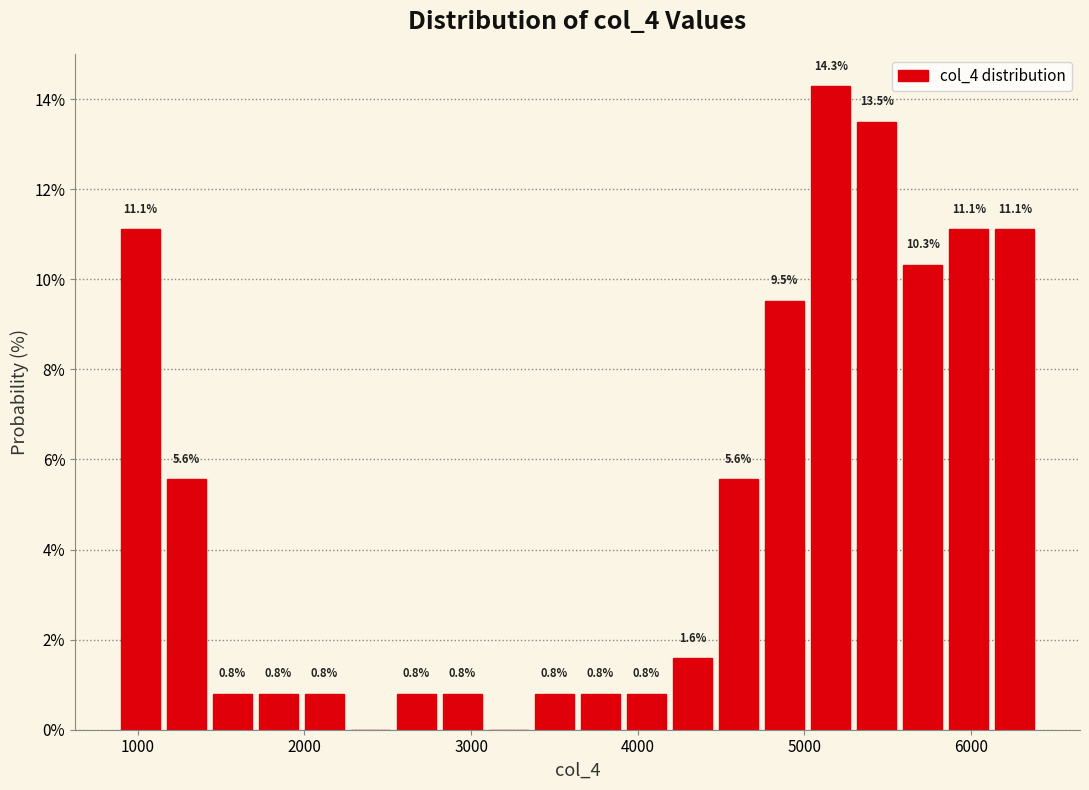

Read against the x-axis, roughly where is the centre of the tallest bar?

5200